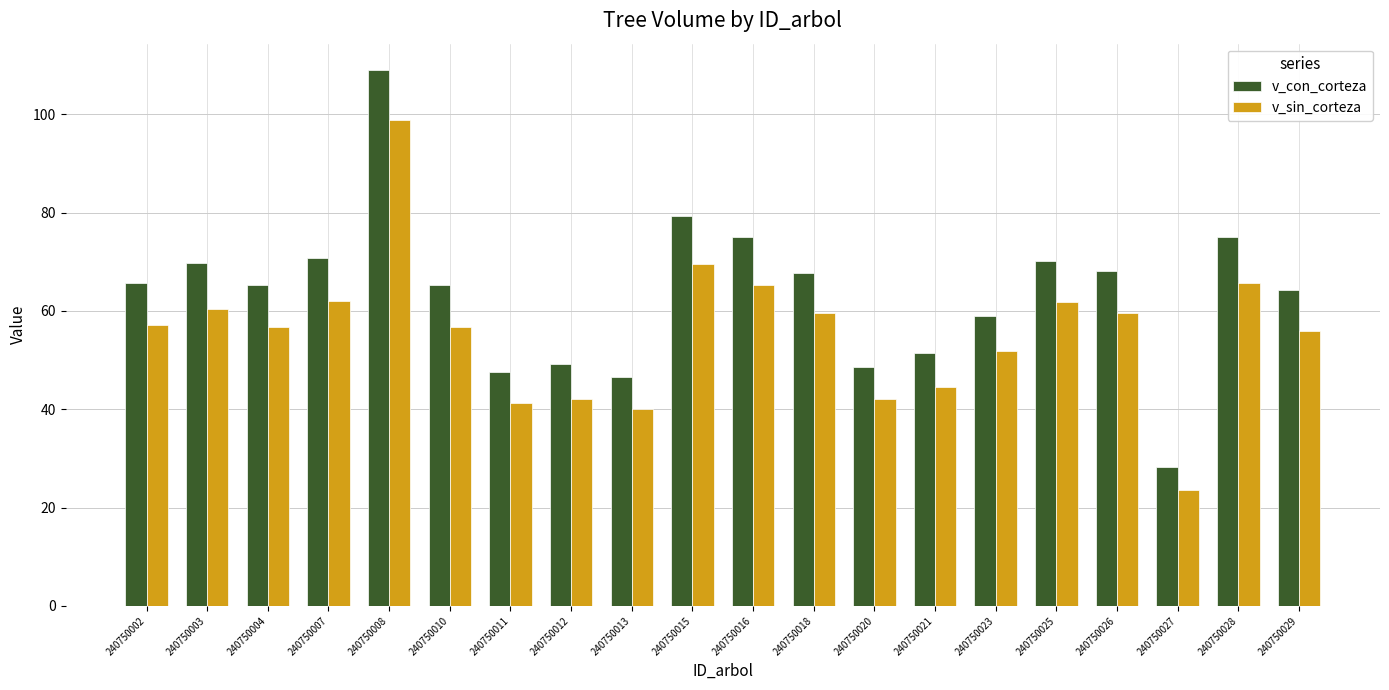

How many data points does each series have?

20